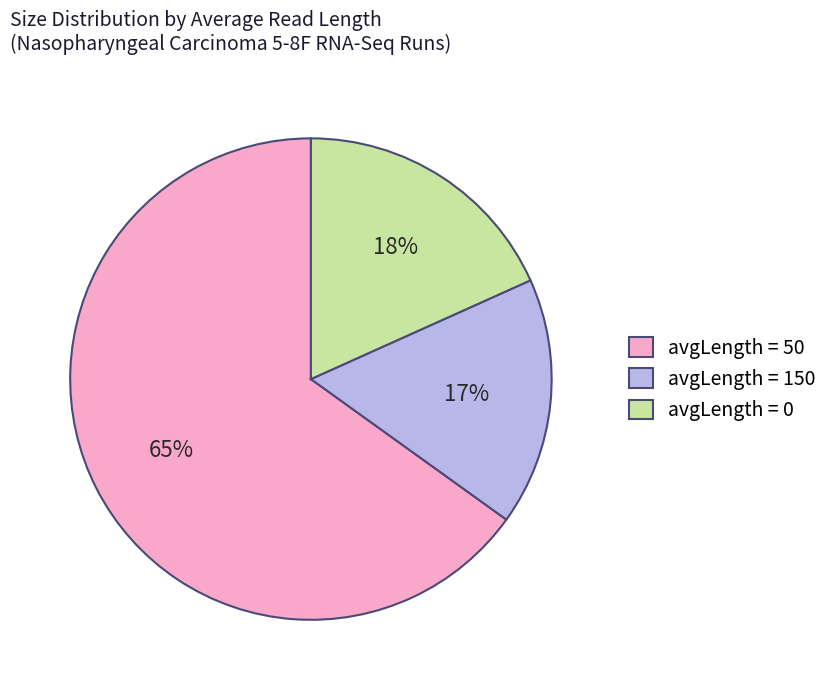

Is avgLength = 50 the majority of the pie?

Yes